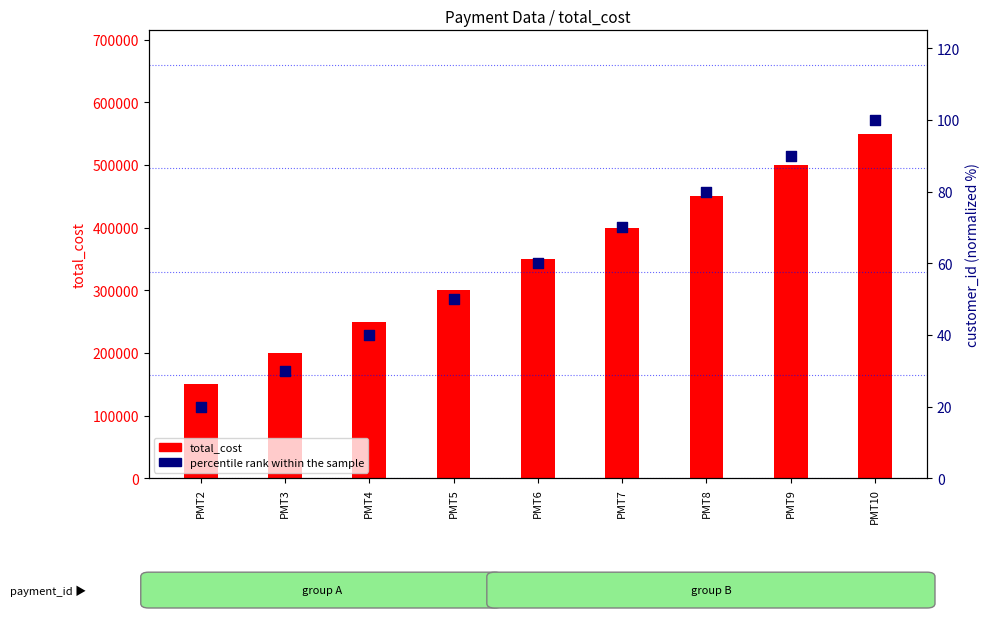

Is the value of percentile rank within the sample at PMT9 greater than the value of total_cost at PMT5?

No